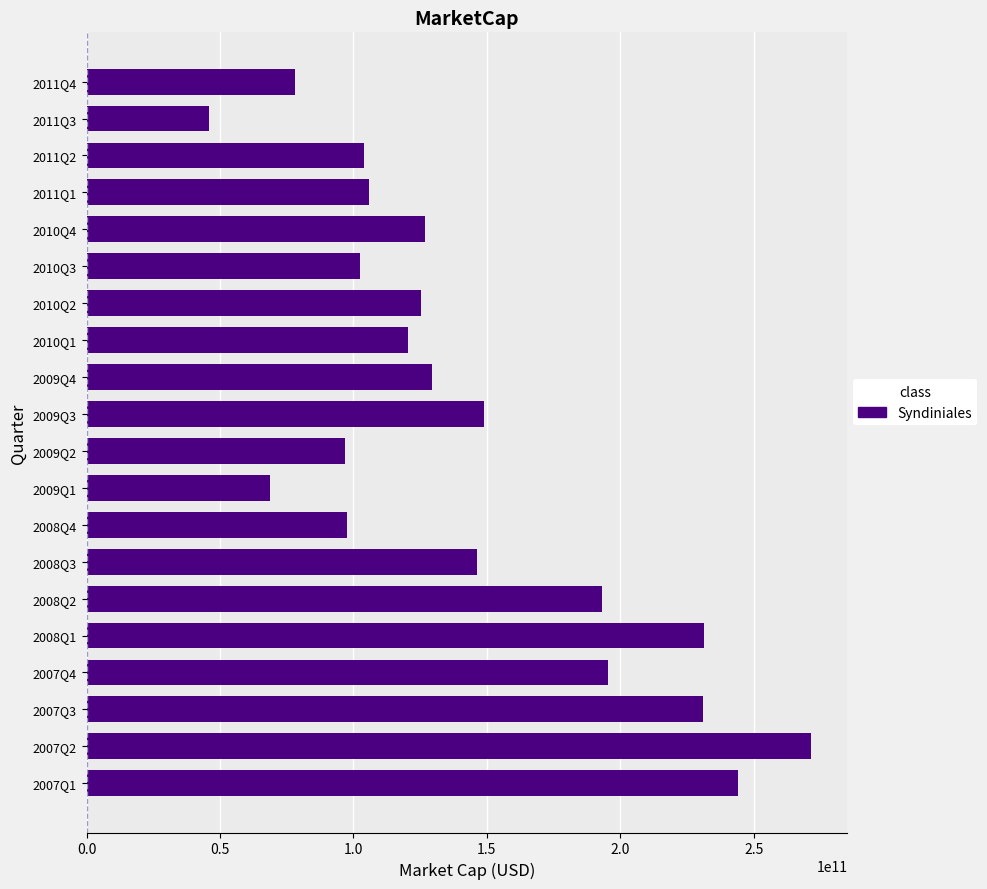

How many values exceed 126954919215?

10